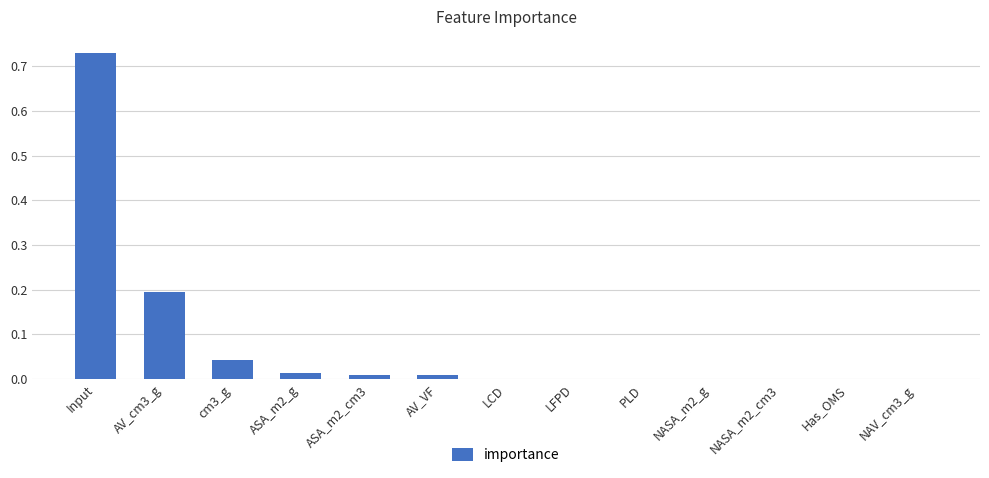

Which label corresponds to the largest value in the chart?

Input